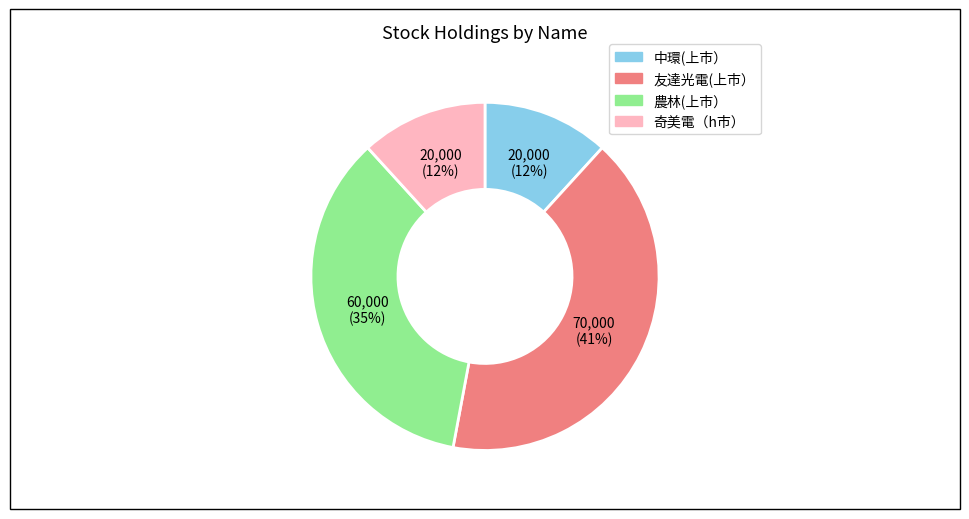

What is the largest slice in the pie chart?

友達光電(上市）